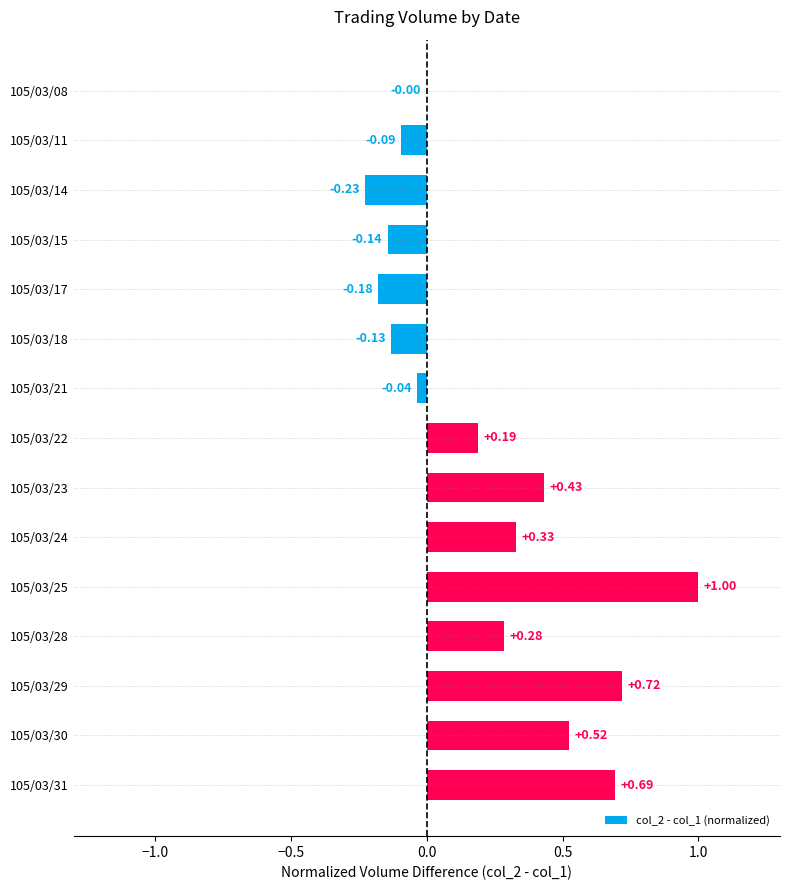

What is the greatest value displayed?

1.0